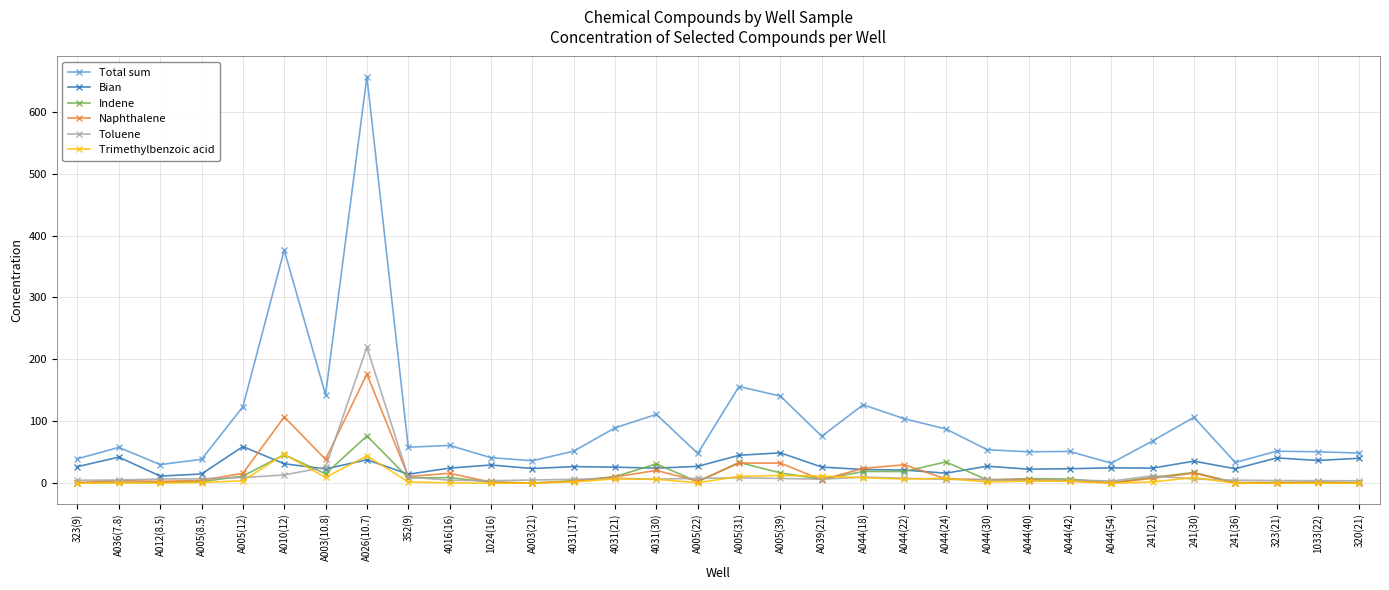

What is the sum of the Naphthalene values at 4031(17) and A005(31)?

36.1